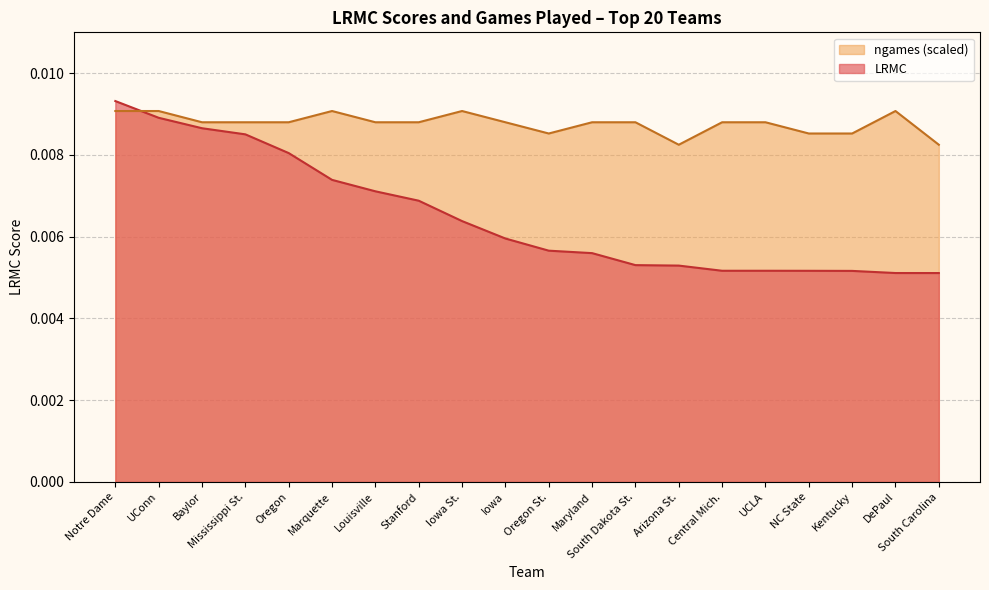

List the series in order of their overall mean, lowest first.

LRMC, ngames (scaled)